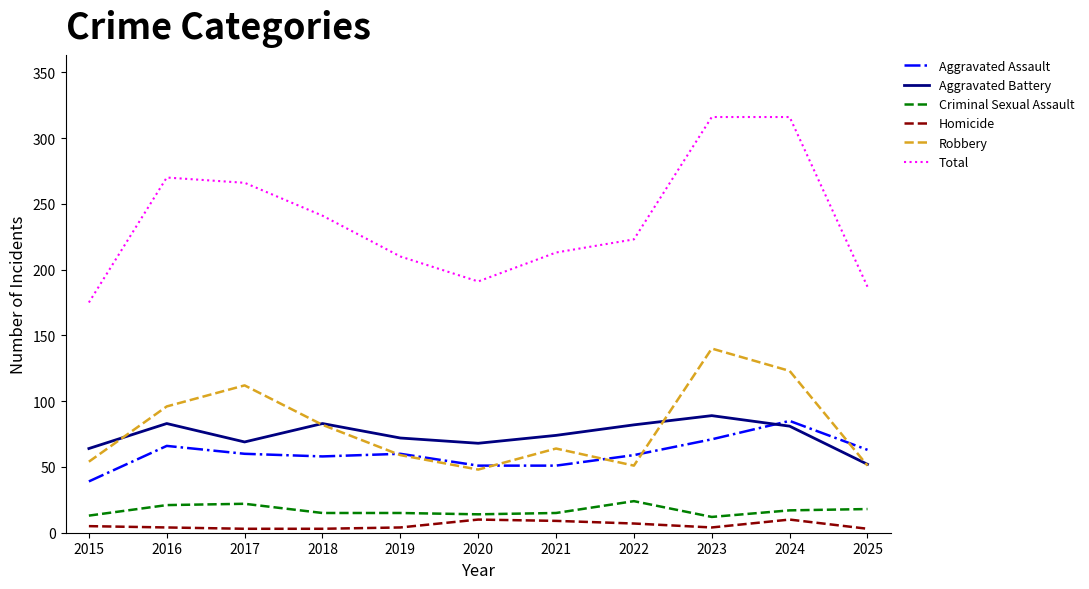

Rank the series by their maximum value, from highest to lowest.

Total, Robbery, Aggravated Battery, Aggravated Assault, Criminal Sexual Assault, Homicide